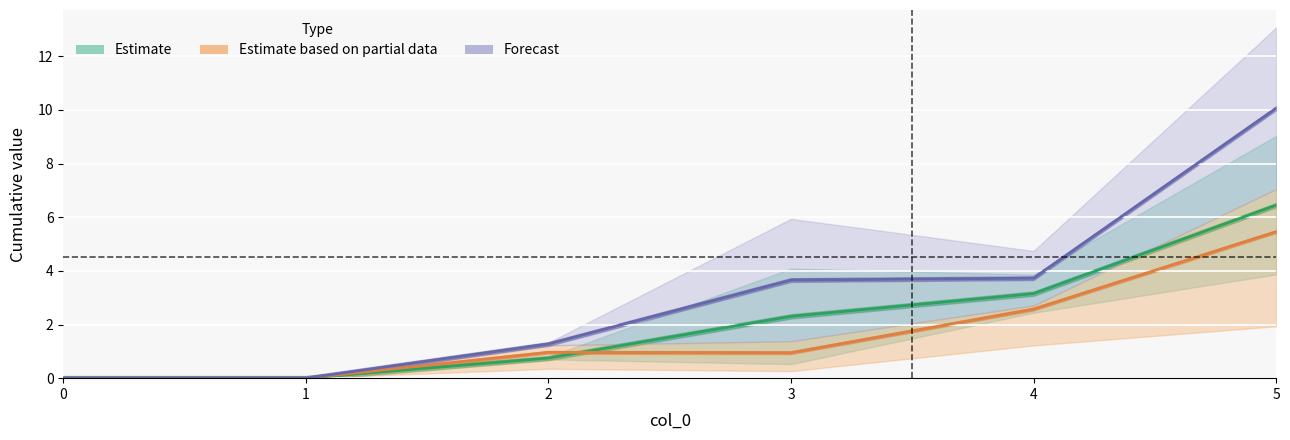

What is the difference between the Forecast values at 0 and 3?

3.7